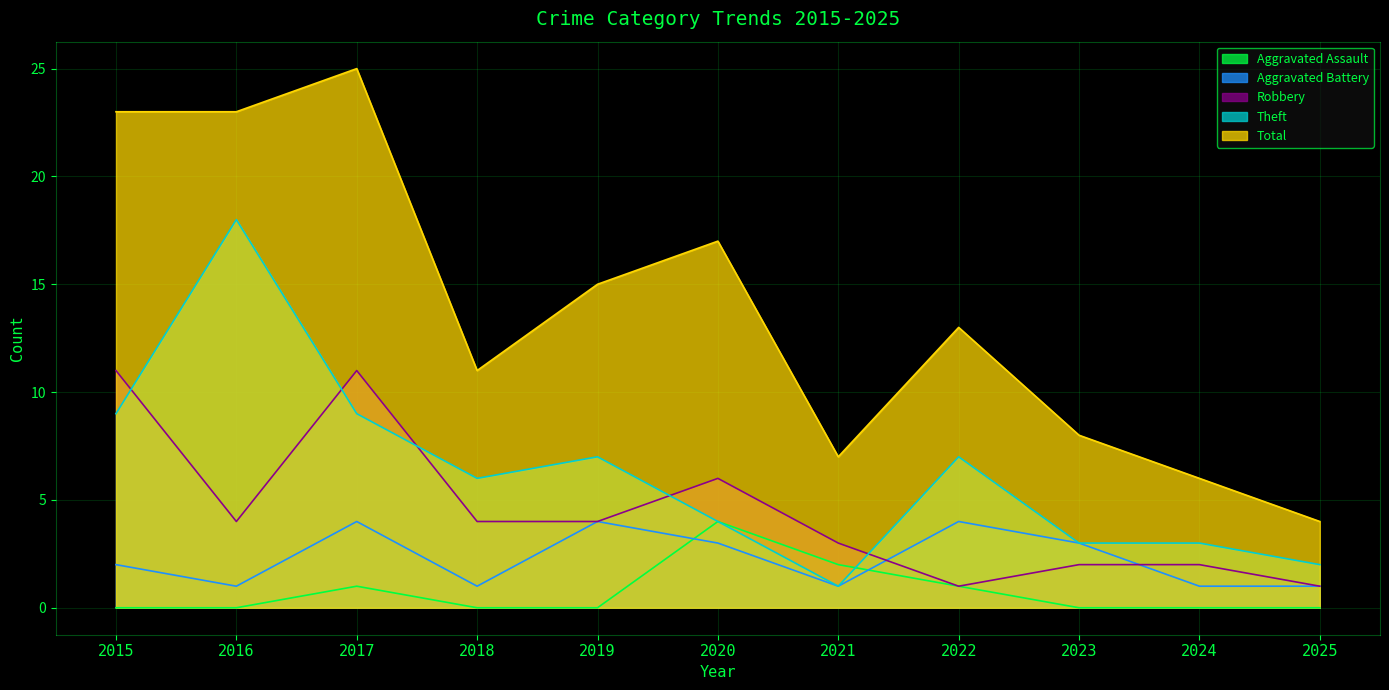

In Robbery, how many points are lower than both neighbors (excluding endpoints)?

2